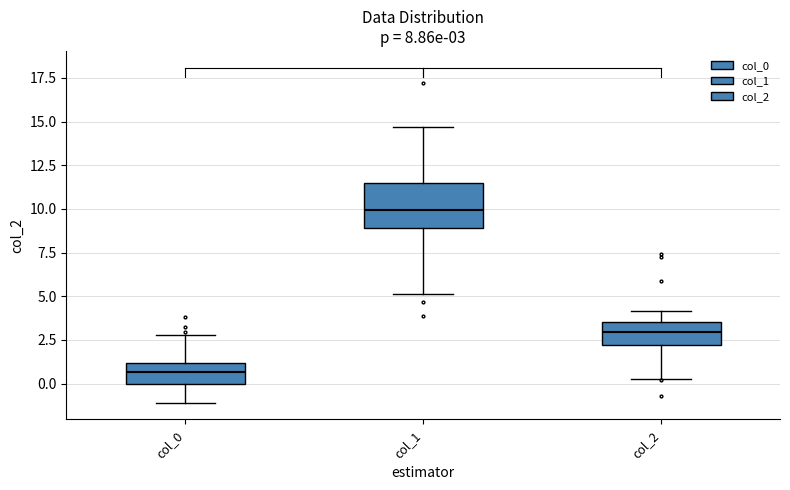

Which box has the highest median line?

col_1